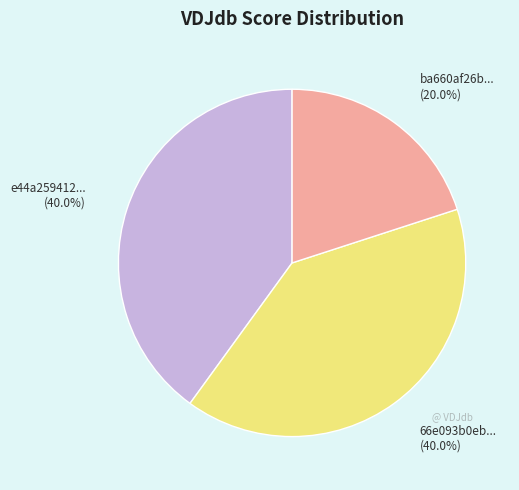

Does any single category account for the majority?

No